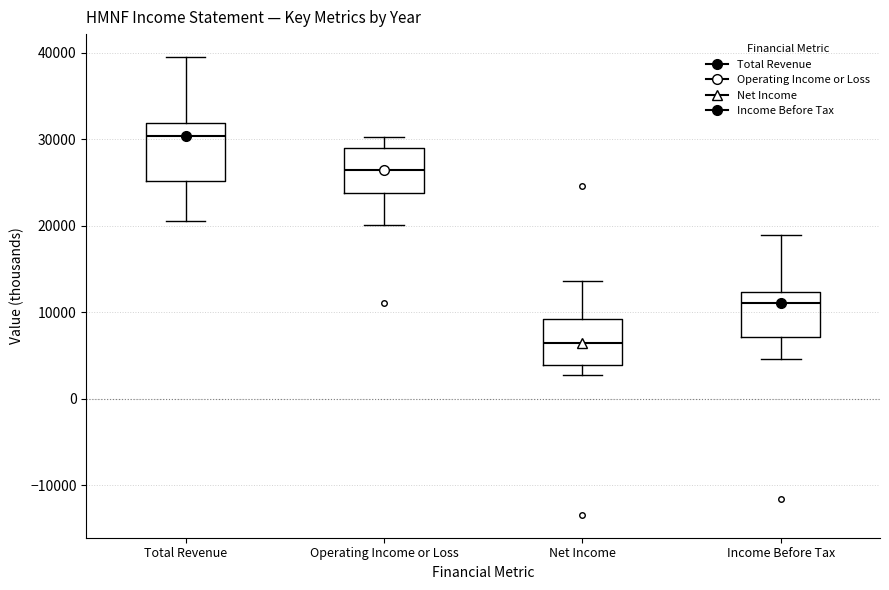

Reading left to right, transcribe this box plot: for each box, give where its median line is, the range the box spans, and where its two whiskers end, as read against the y-axis. The values are not printed on the chart, so give them approximately, as read against the axis.

Total Revenue: median 30000, box 25000 to 32000, whiskers 21000 to 40000
Operating Income or Loss: median 26000, box 24000 to 29000, whiskers 20000 to 30000
Net Income: median 6000, box 4000 to 9000, whiskers 3000 to 14000
Income Before Tax: median 11000, box 7000 to 12000, whiskers 5000 to 19000